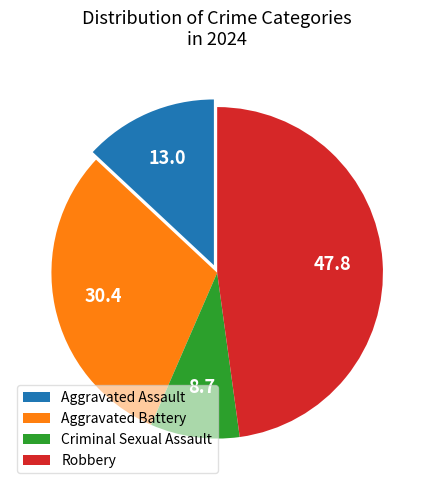

Rank the categories by value from highest to lowest.

Robbery, Aggravated Battery, Aggravated Assault, Criminal Sexual Assault